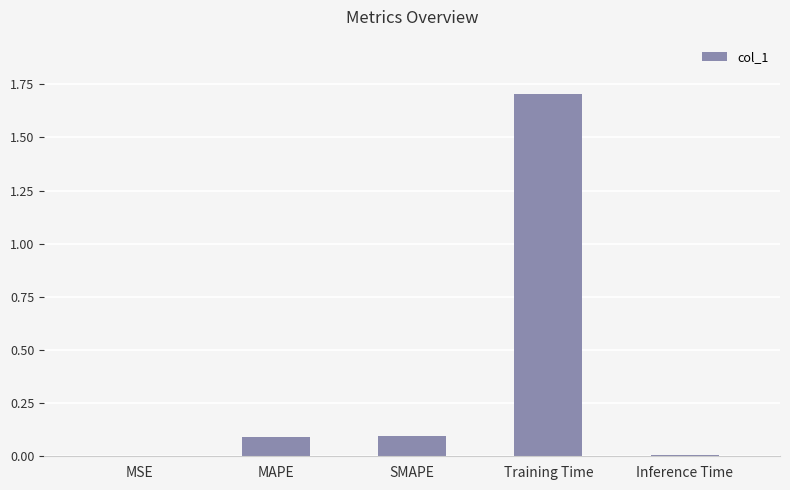

What is the sum of all values?

1.9